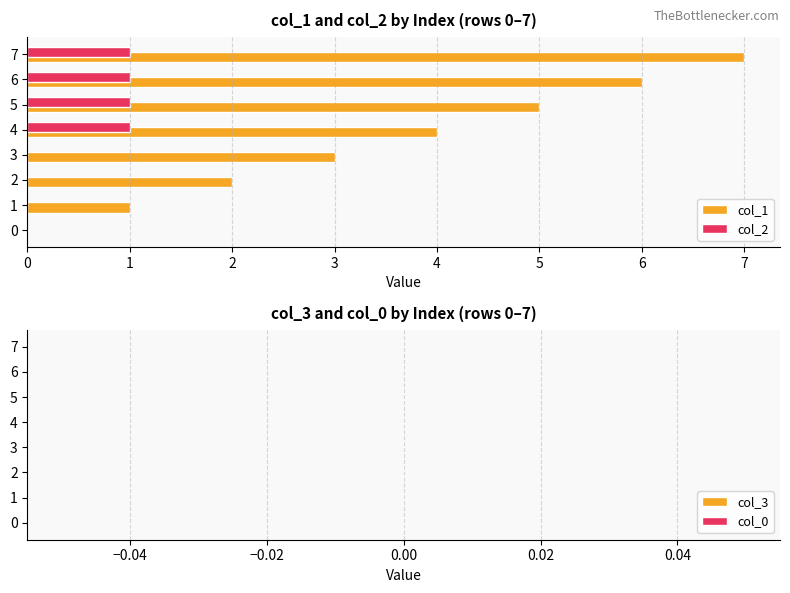

How many col_1 values are between 2 and 6?

5